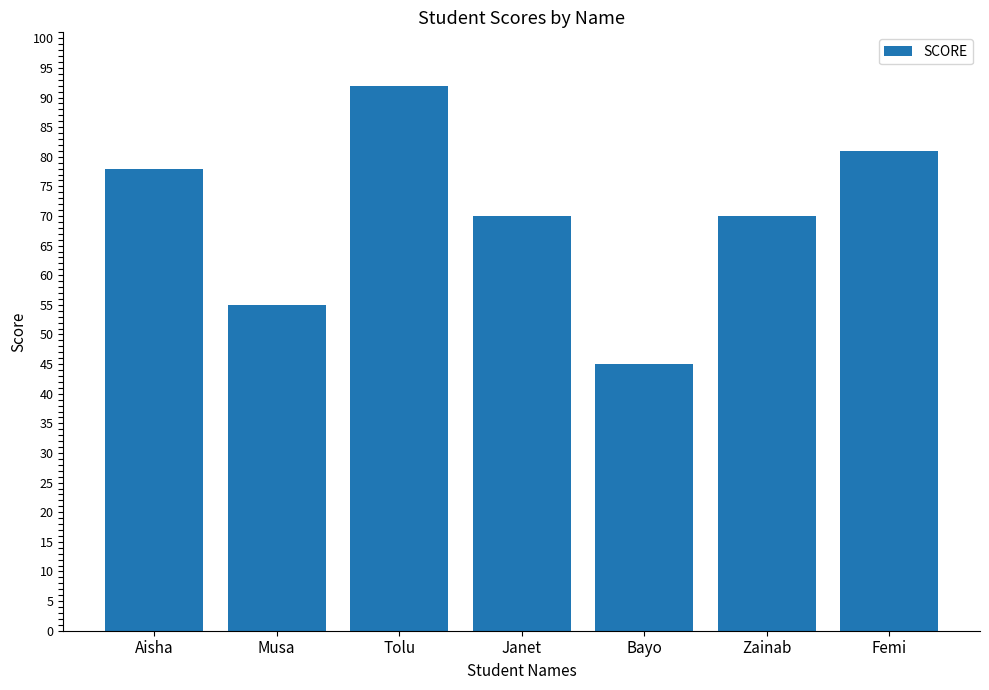

Are the bars grouped side by side (vs. stacked)?

No